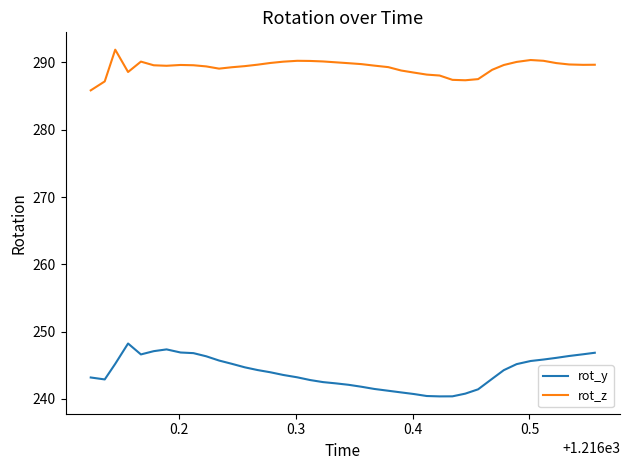

Which series has the largest total across all categories?

rot_z